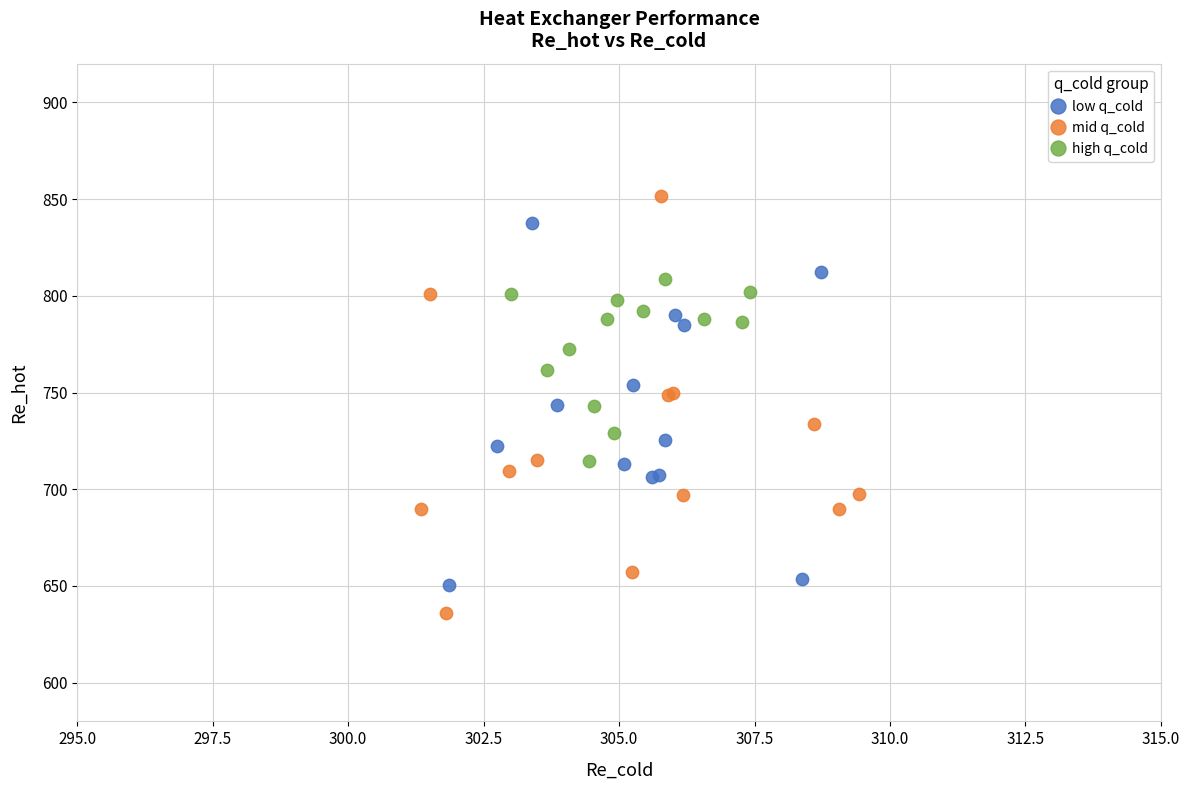

Which series has the largest Y range (max minus min)?

mid q_cold